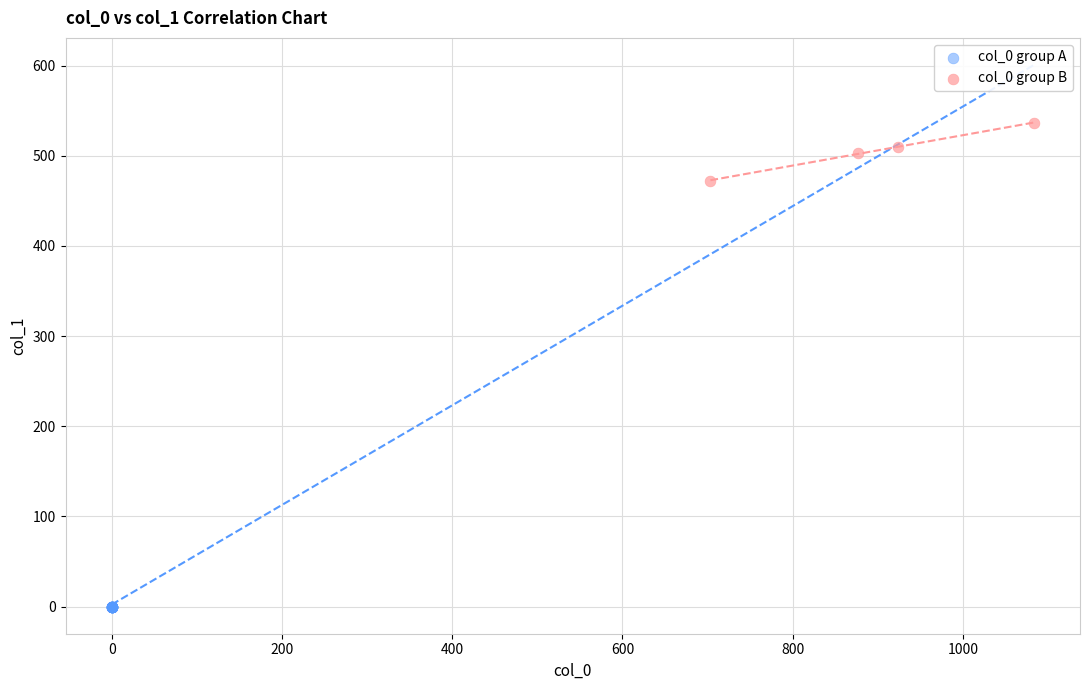

Which series contains the lowest Y value?

col_0 group A